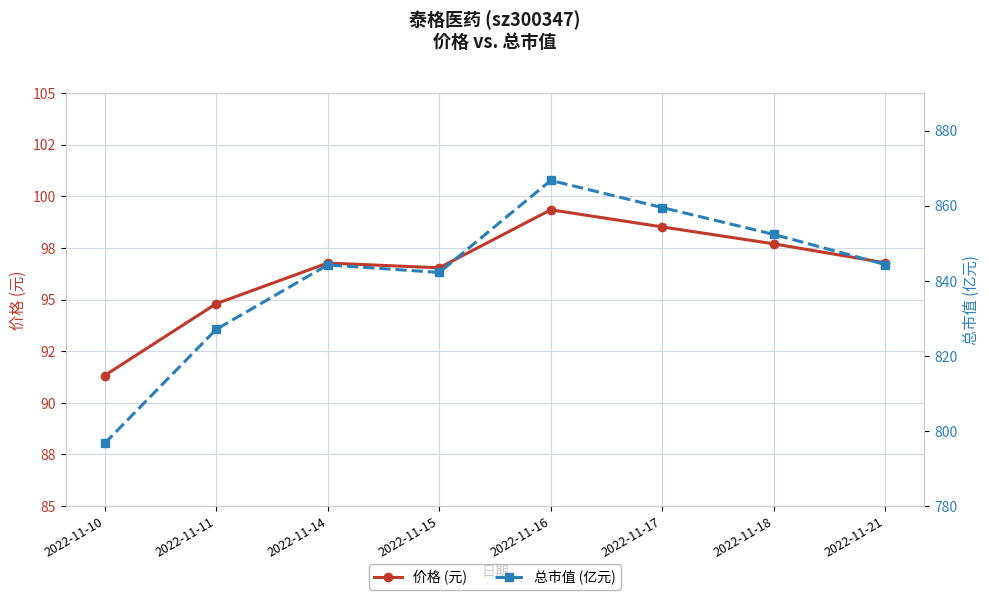

True or false: 总市值 (亿元) and 价格 (元) cross at least once.

False